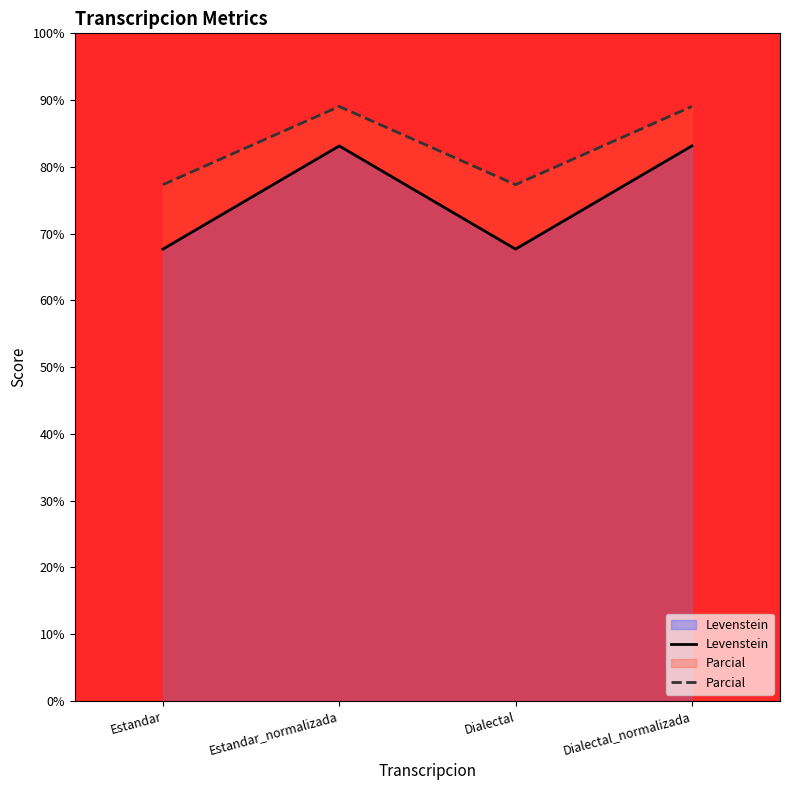

At which category does Parcial reach its first local peak?

Estandar_normalizada